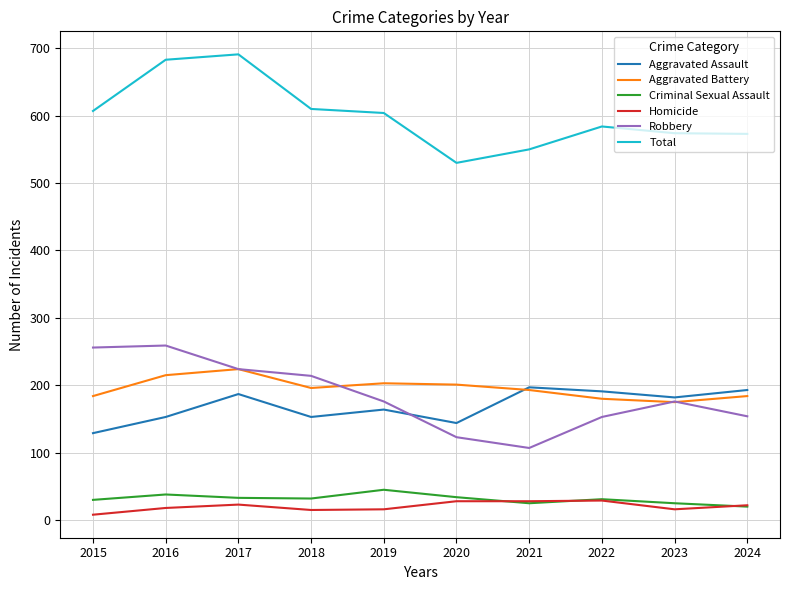

The value of Robbery at 2022 is 82. True or false?

False